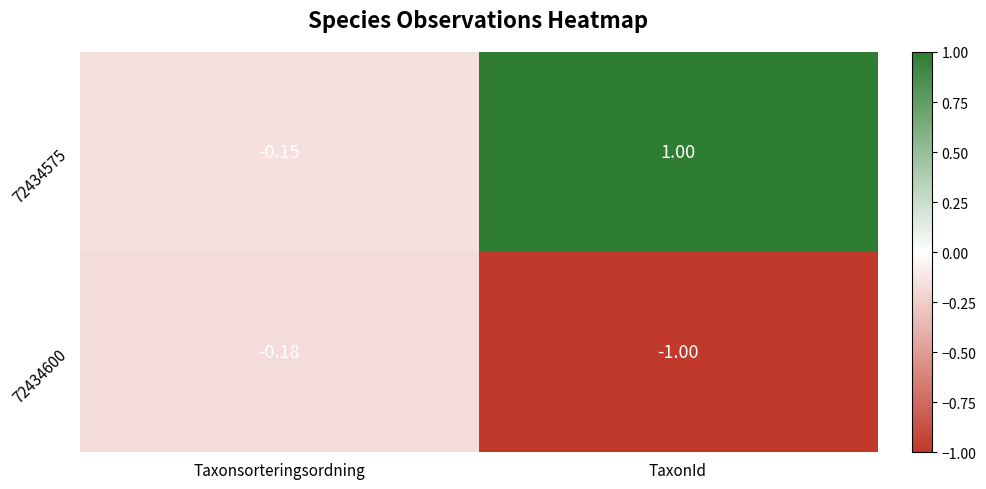

At which category is the sum across all series the highest?

TaxonId